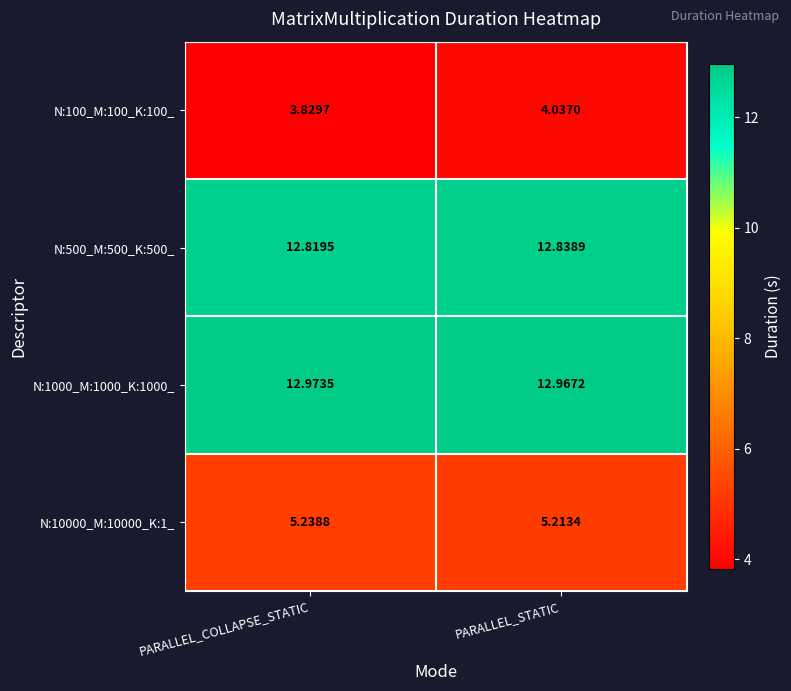

At which category does the chart reach its minimum across all series?

PARALLEL_COLLAPSE_STATIC